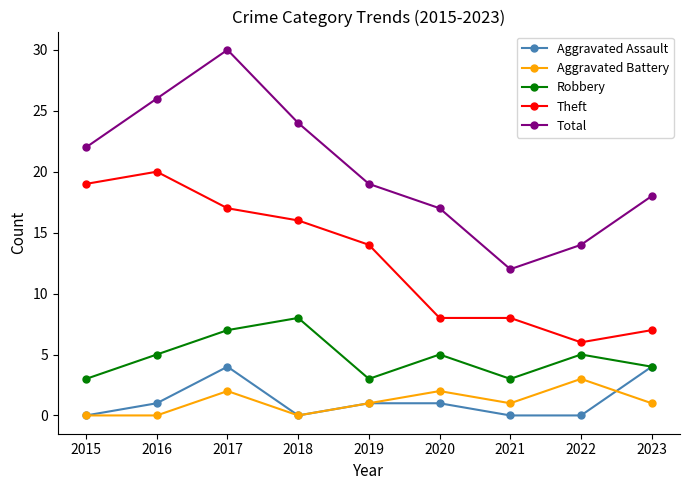

Where does the Aggravated Battery series first go above 1?

2017